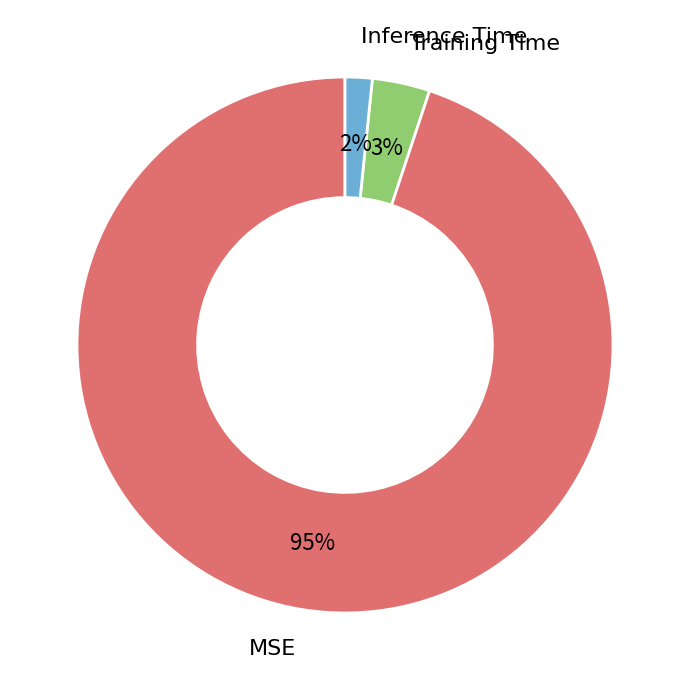

Is it true that Inference Time is 16% of the pie?

False